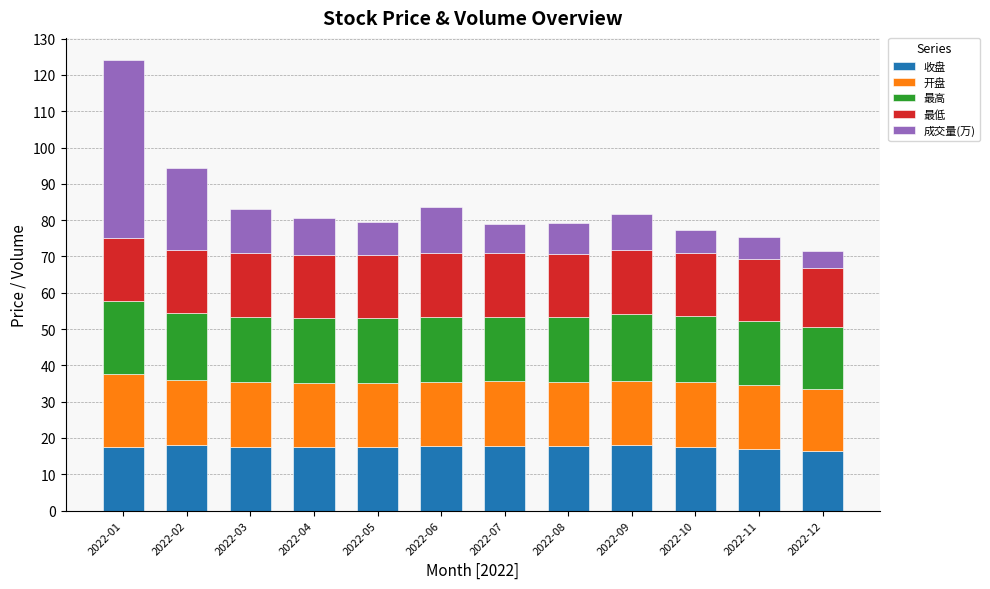

What is the total value across all series at 2022-10?

77.2